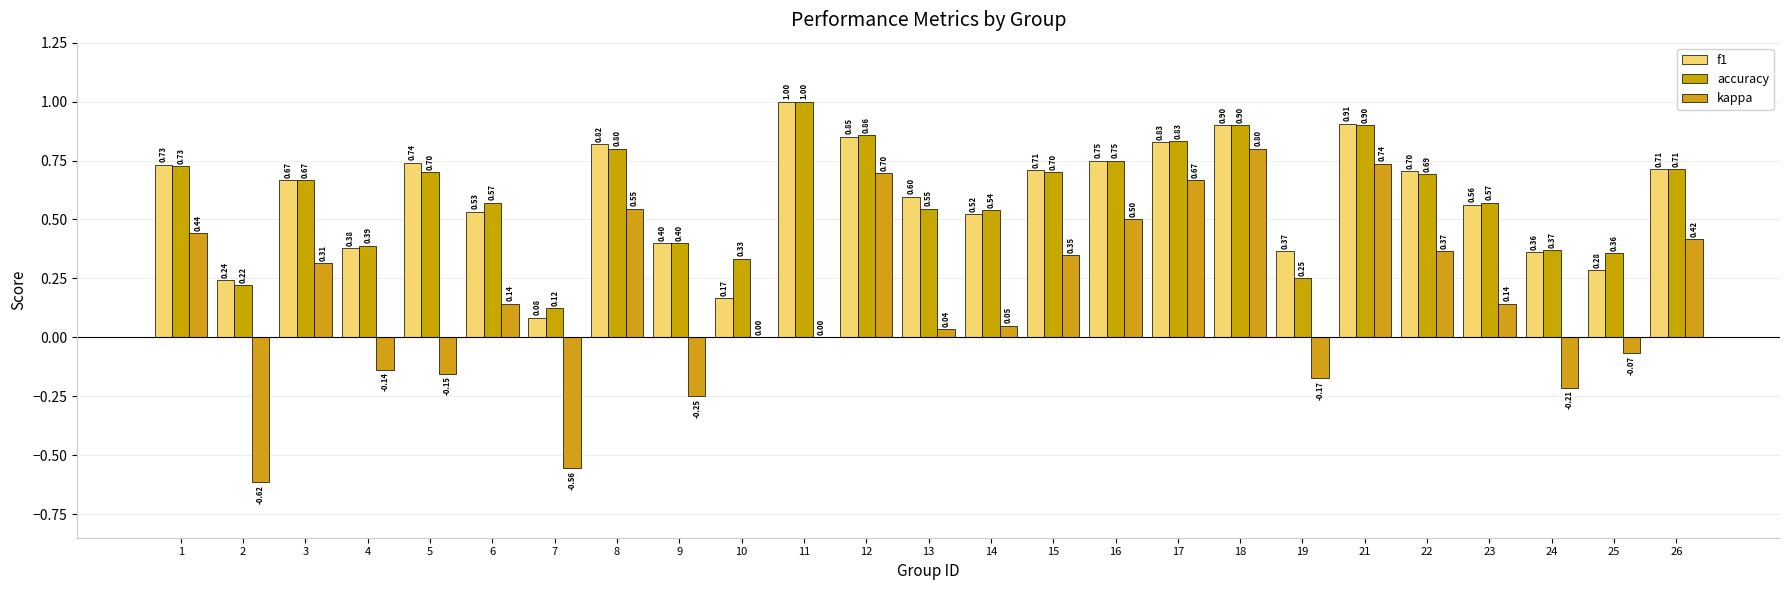

Reading right to left, what are all the values shown in this chart?

f1: 26=0.7	25=0.3	24=0.4	23=0.6	22=0.7	21=0.9	19=0.4	18=0.9	17=0.8	16=0.8	15=0.7	14=0.5	13=0.6	12=0.9	11=1.0	10=0.2	9=0.4	8=0.8	7=0.1	6=0.5	5=0.7	4=0.4	3=0.7	2=0.2	1=0.7
accuracy: 26=0.7	25=0.4	24=0.4	23=0.6	22=0.7	21=0.9	19=0.2	18=0.9	17=0.8	16=0.8	15=0.7	14=0.5	13=0.5	12=0.9	11=1.0	10=0.3	9=0.4	8=0.8	7=0.1	6=0.6	5=0.7	4=0.4	3=0.7	2=0.2	1=0.7
kappa: 26=0.4	25=-0.1	24=-0.2	23=0.1	22=0.4	21=0.7	19=-0.2	18=0.8	17=0.7	16=0.5	15=0.3	14=0.0	13=0.0	12=0.7	11=0.0	10=0.0	9=-0.2	8=0.5	7=-0.6	6=0.1	5=-0.2	4=-0.1	3=0.3	2=-0.6	1=0.4